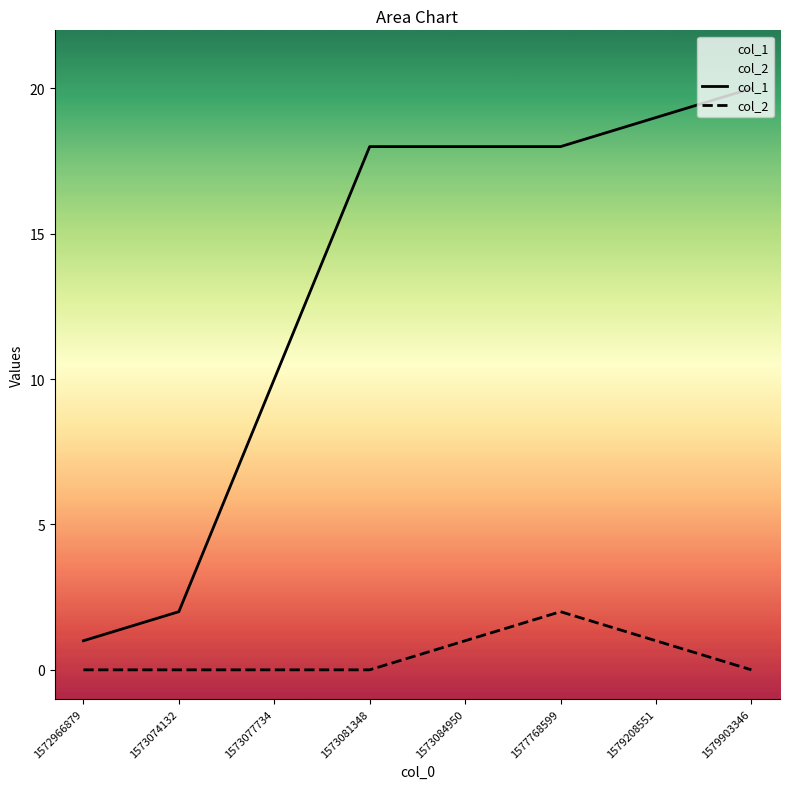

Between 1572966879 and 1579903346, which series saw the biggest shift?

col_1